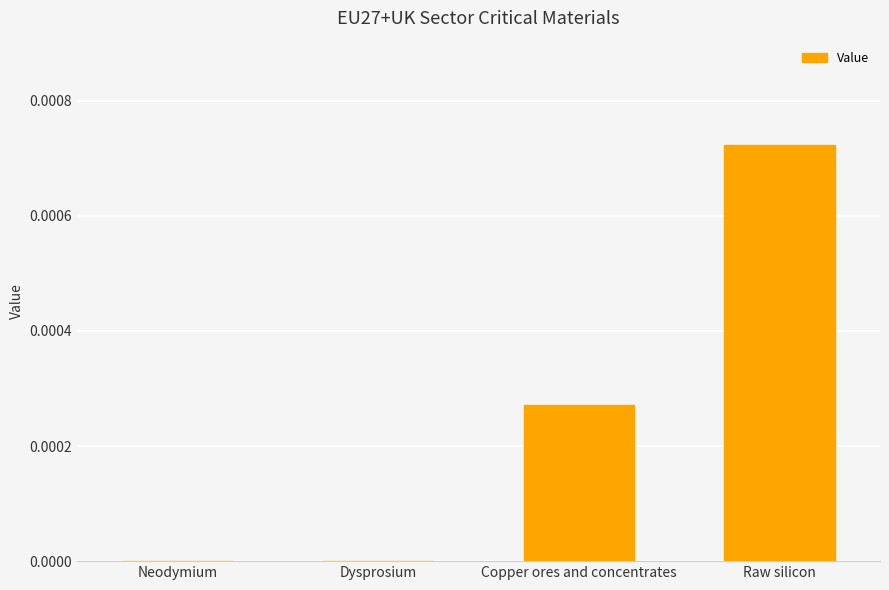

At which category does the chart reach its peak across all series?

Raw silicon